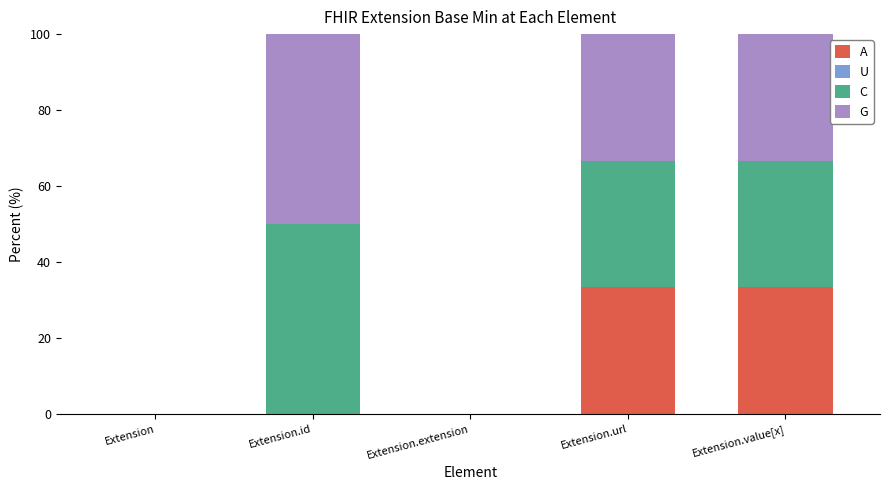

What is the total value across all series at Extension.url?

100.0